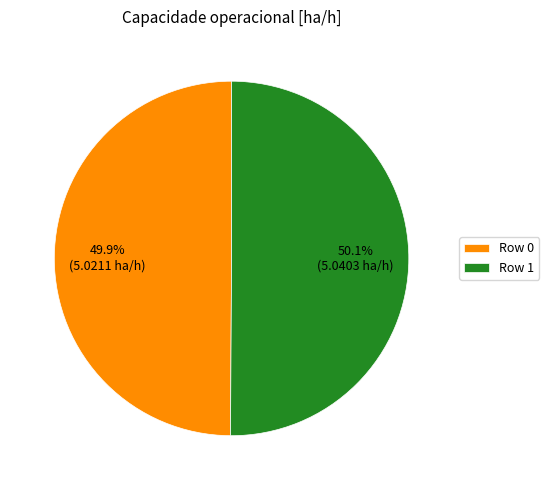

Is there any slice that represents more than half of the pie?

Yes